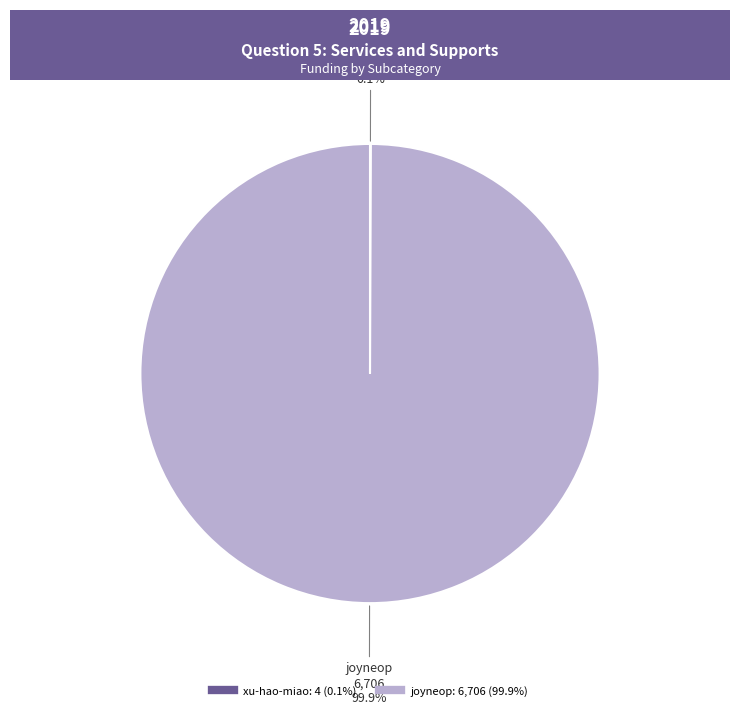

Which category accounts for the majority?

joyneop